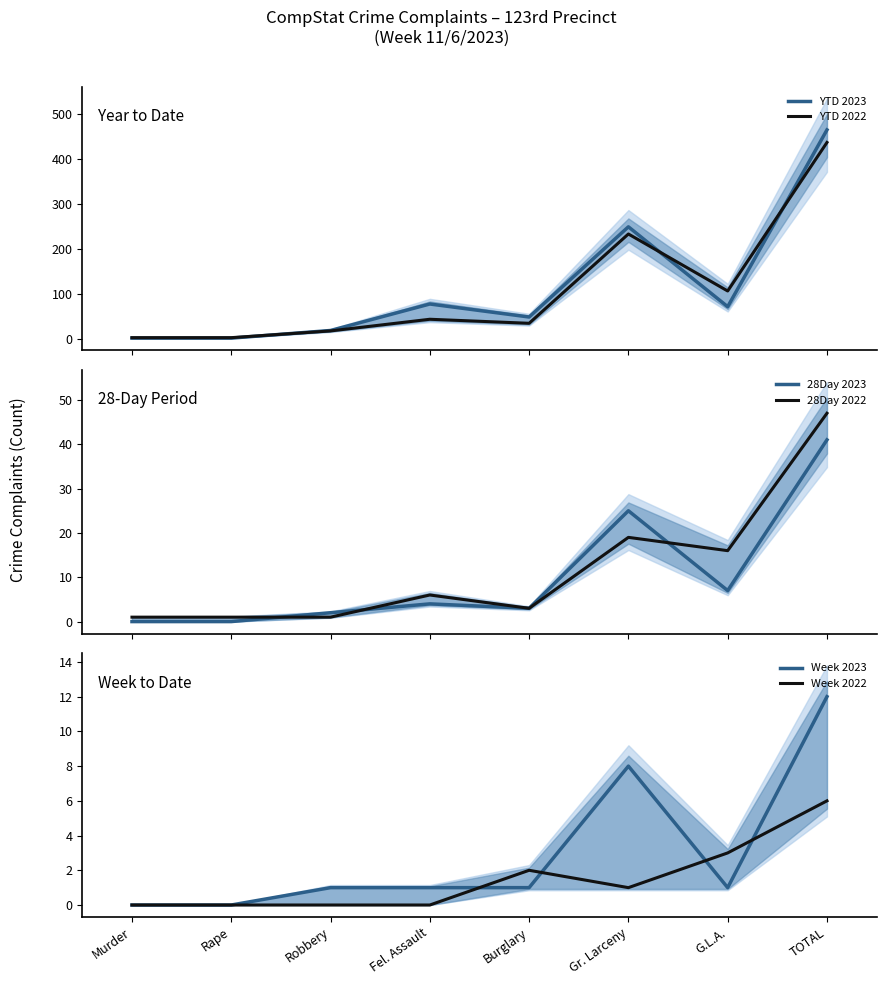

Is this an area chart (filled region under the line)?

No